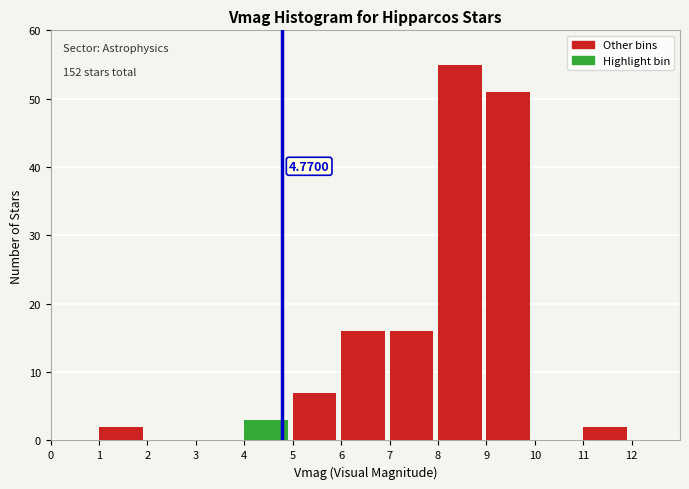

Over which range of the x-axis is the bar tallest?

8 to 9